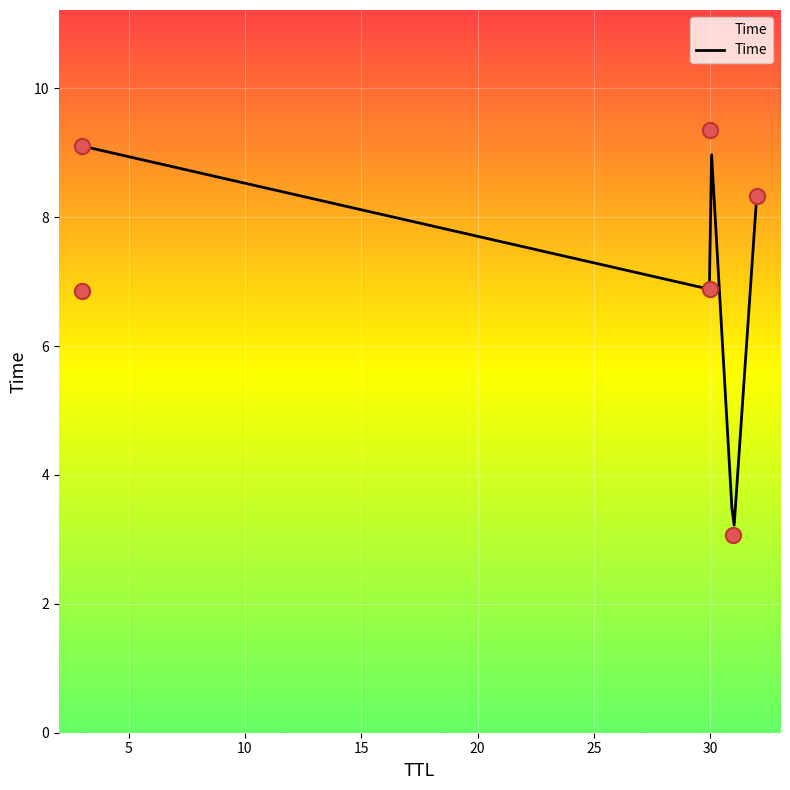

Between 3 and 30, which is larger?

30